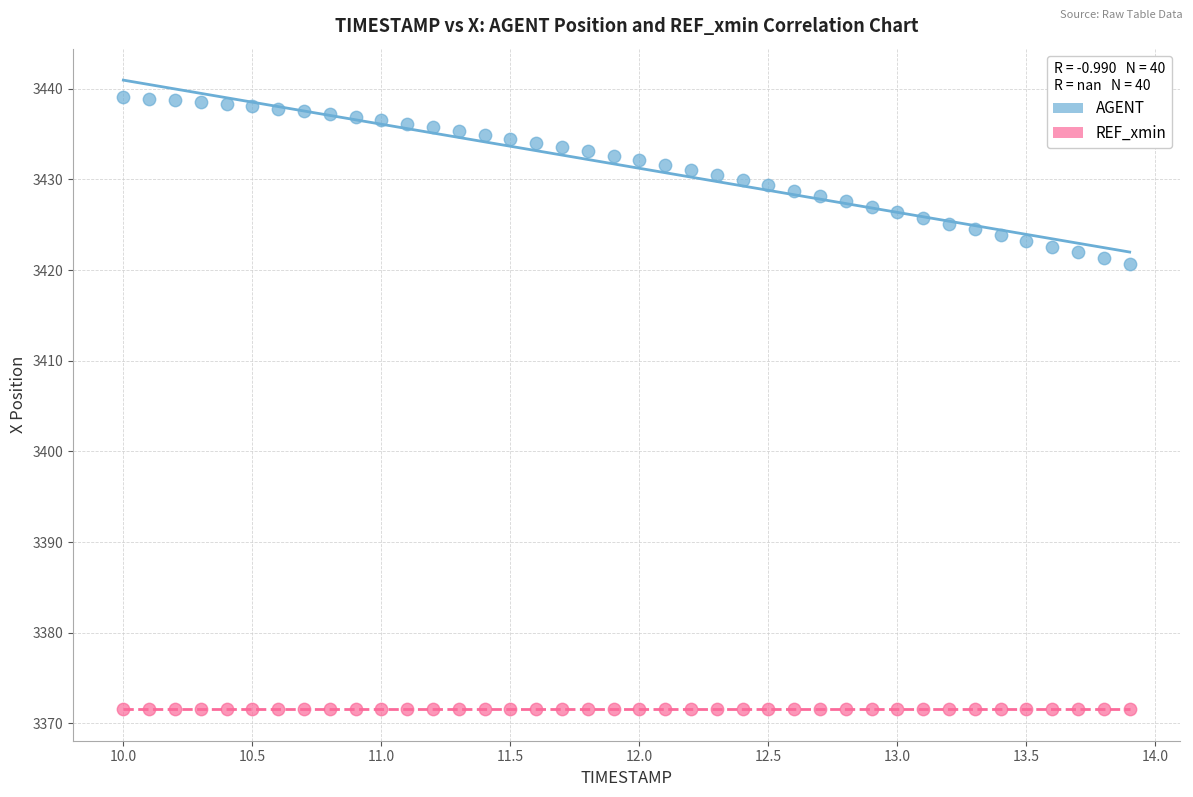

Which series contains the lowest Y value?

REF_xmin